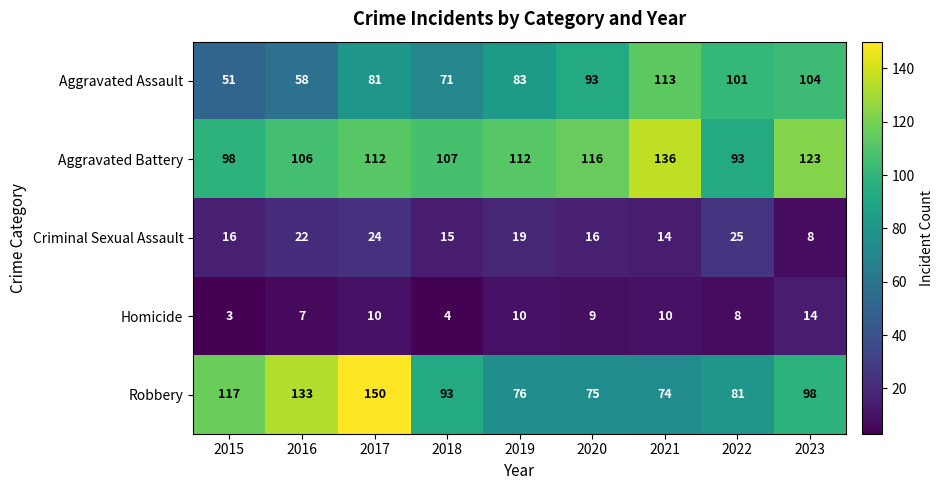

Which series has the largest total across all categories?

Aggravated Battery